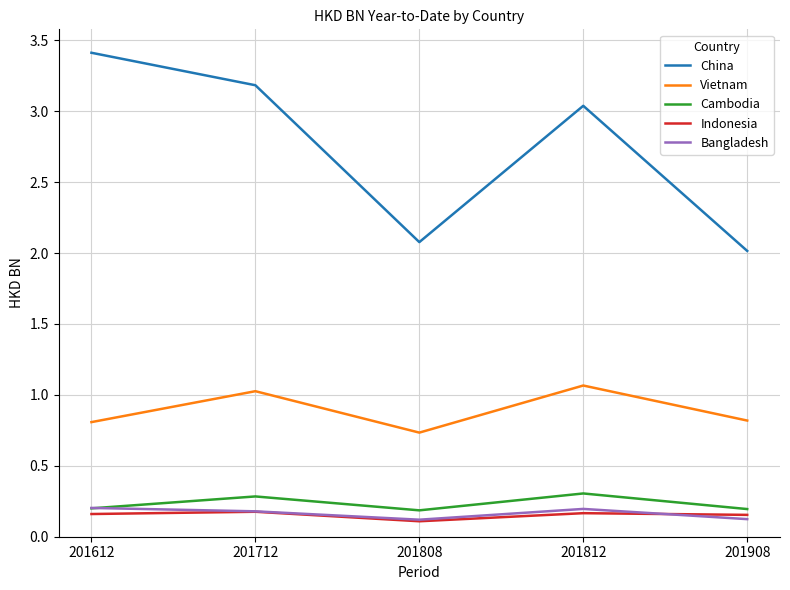

How many Indonesia values are between 0 and 1?

5